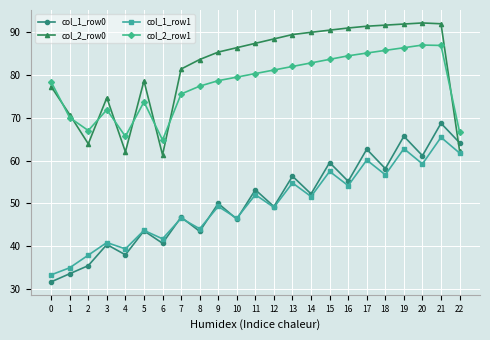

What is the greatest value displayed?

92.2